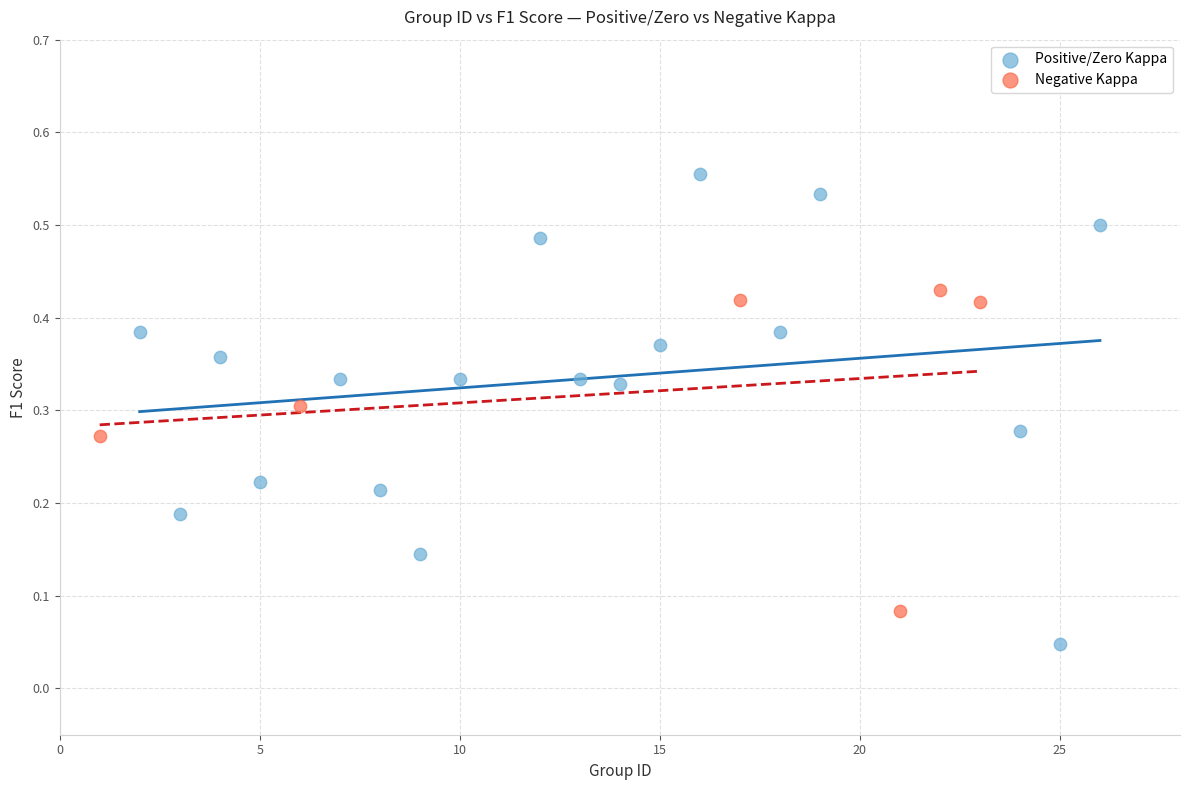

Which series has the widest spread of Y values?

Positive/Zero Kappa